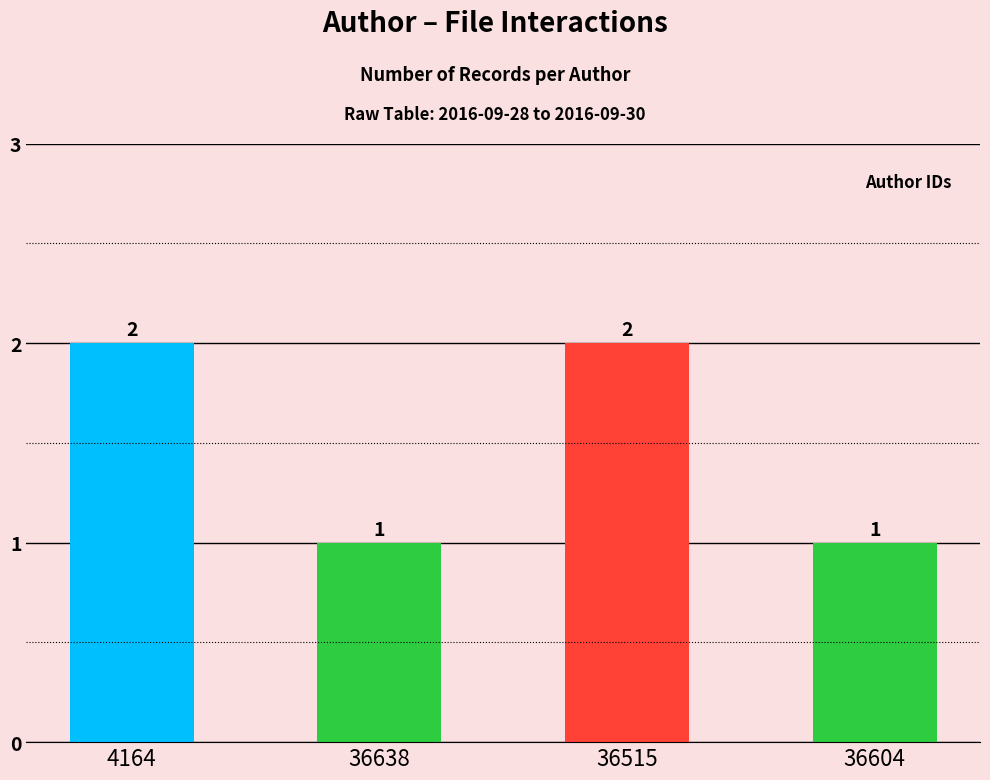

Reading left to right, list all the values displayed in this chart.

4164=2	36638=1	36515=2	36604=1